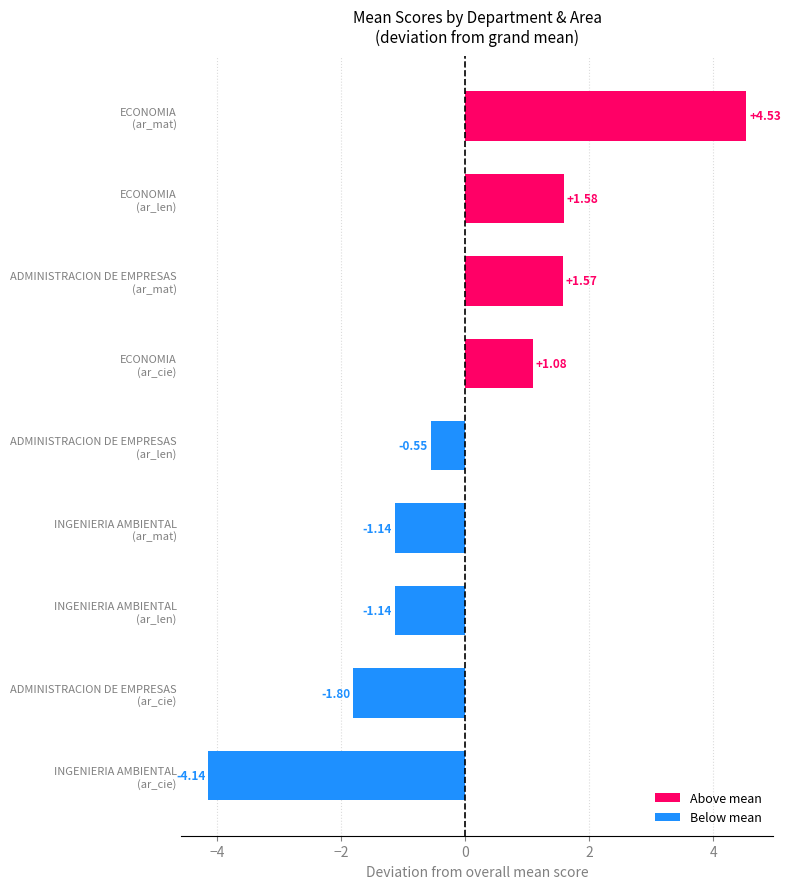

What is the difference between the second highest and second lowest values?

3.4